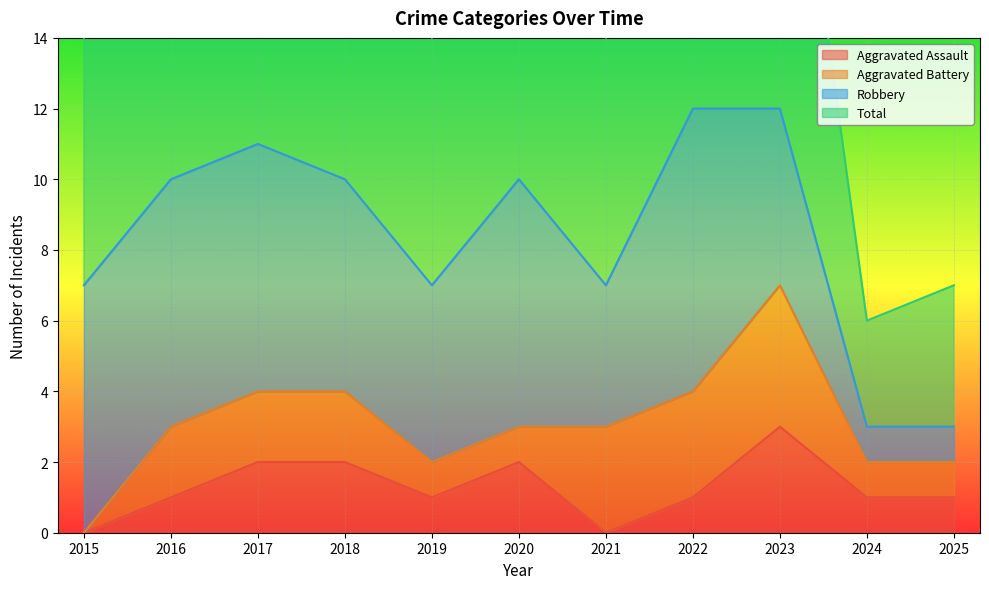

The value of Aggravated Assault at 2022 is 0. True or false?

False